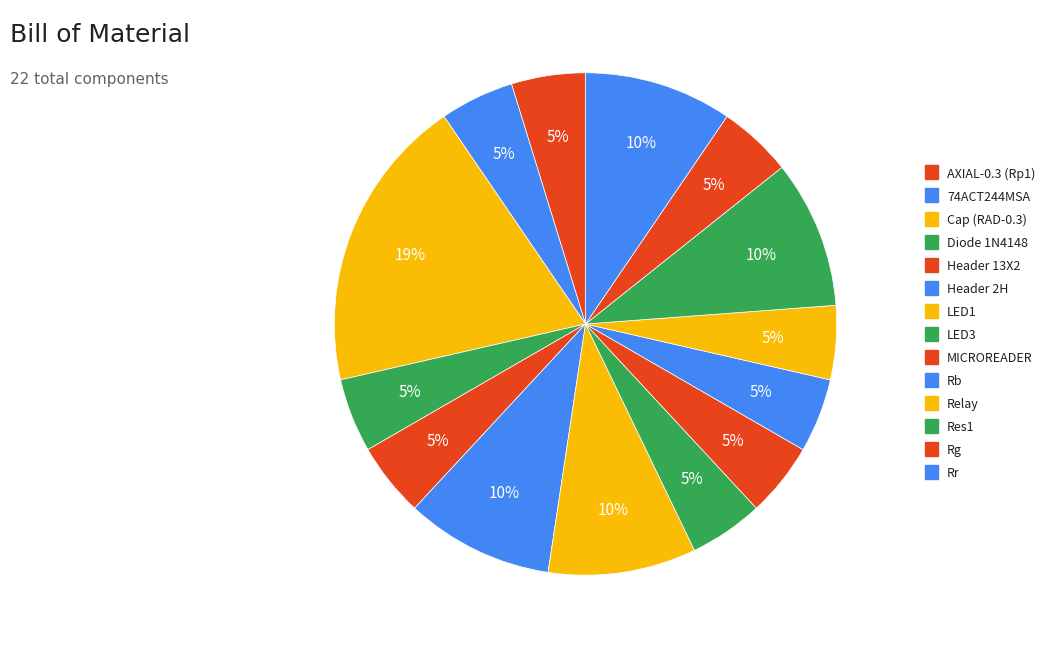

How many slices are in this pie chart?

14